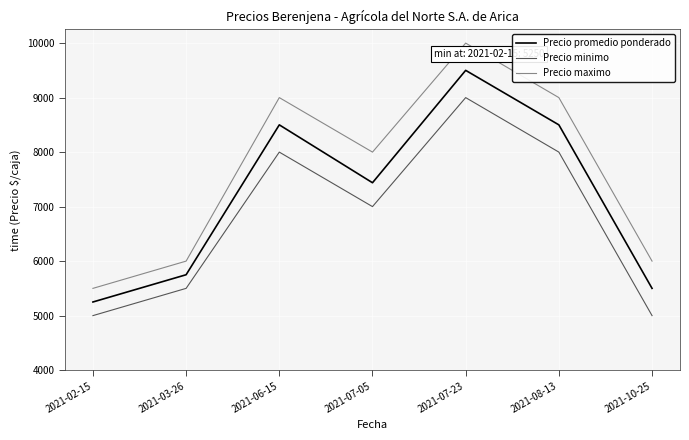

Which category has the highest value in the Precio minimo series?

2021-07-23